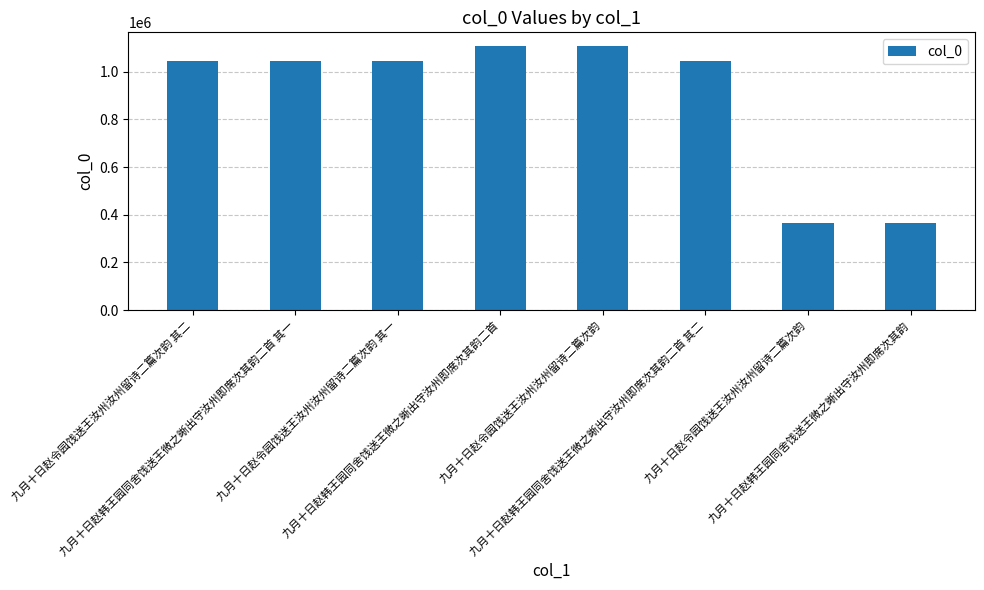

List the labels in order of value, smallest first.

九月十日赵令园饯送王汝州汝州留诗二篇次韵, 九月十日赵韩王园同舍饯送王微之晰出守汝州即席次其韵, 九月十日赵令园饯送王汝州汝州留诗二篇次韵 其一, 九月十日赵令园饯送王汝州汝州留诗二篇次韵 其二, 九月十日赵韩王园同舍饯送王微之晰出守汝州即席次其韵二首 其一, 九月十日赵韩王园同舍饯送王微之晰出守汝州即席次其韵二首 其二, 九月十日赵令园饯送王汝州汝州留诗二篇次韵, 九月十日赵韩王园同舍饯送王微之晰出守汝州即席次其韵二首